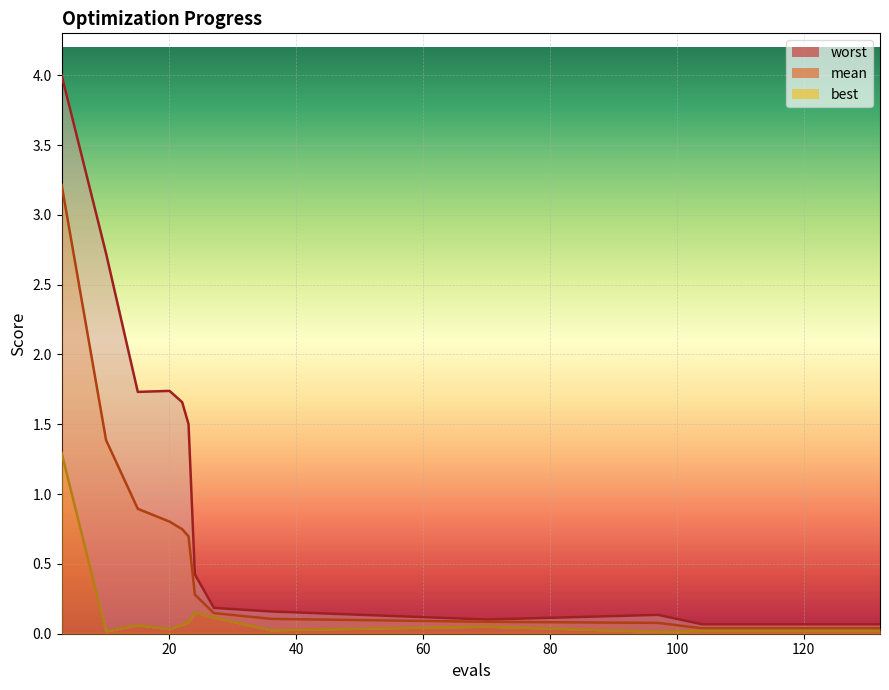

True or false: worst and best intersect in this chart.

False